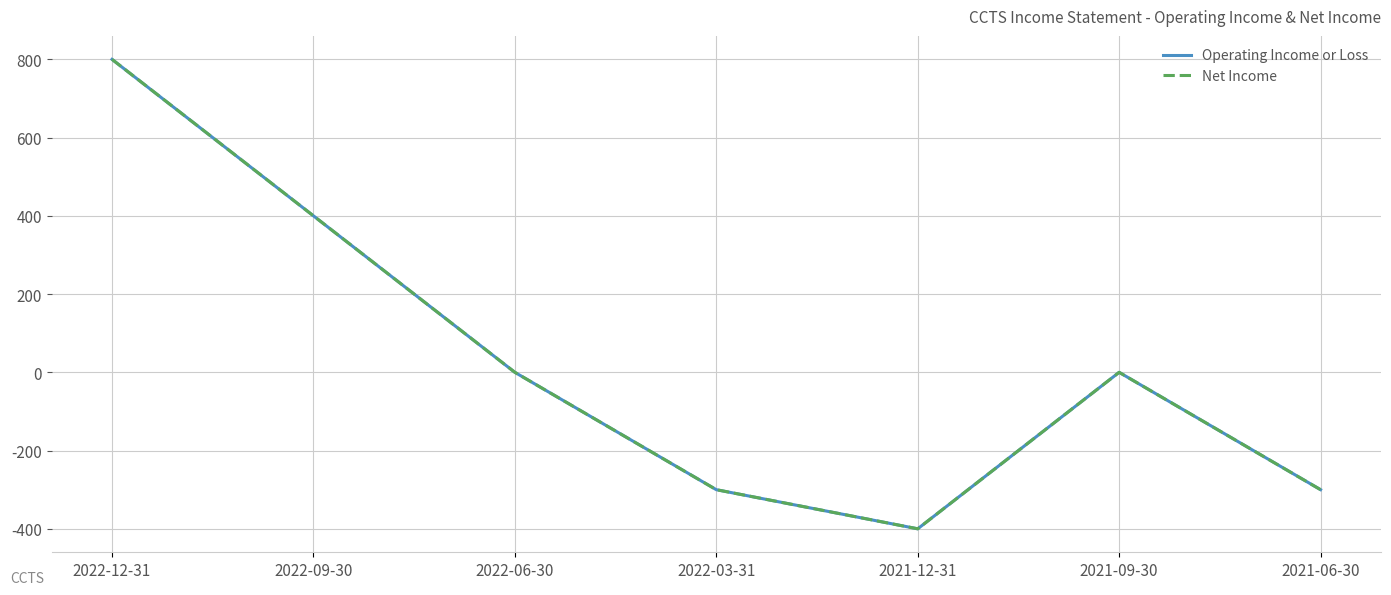

Does the chart display data point markers on the line(s)?

No